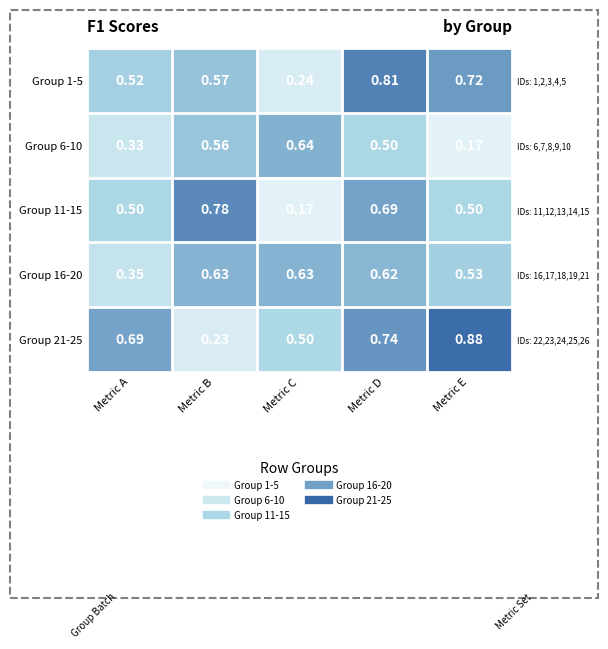

The value of Group 11-15 at Metric D is 0.7. True or false?

True